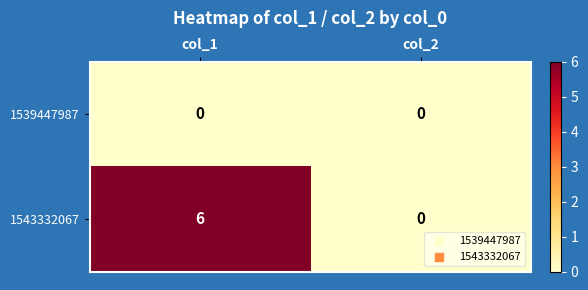

What is the greatest value displayed?

6